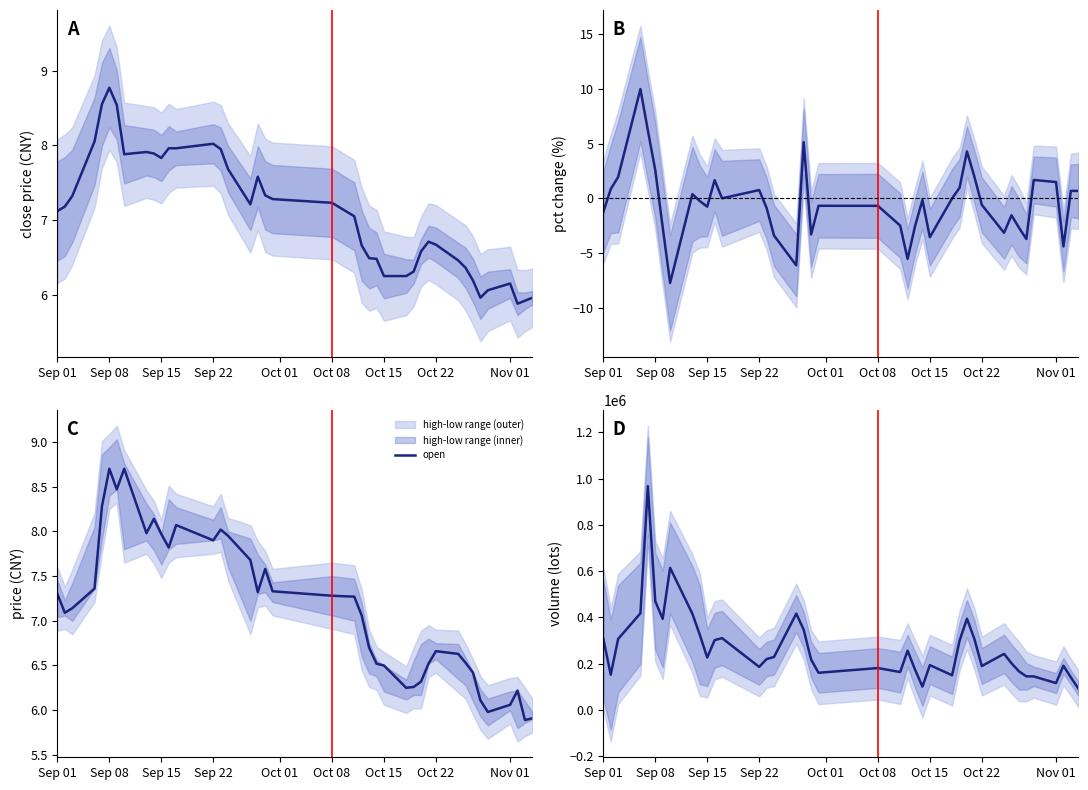

At which label does open first exceed 7?

Sep 01